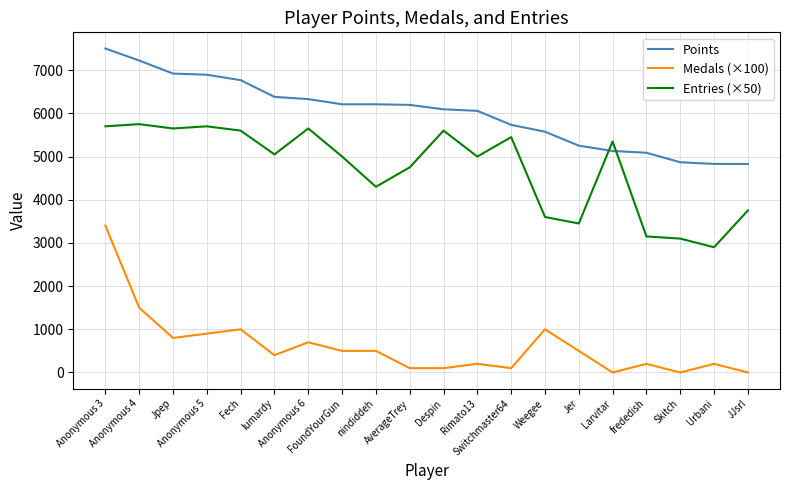

What is the maximum value shown in the chart?

7501